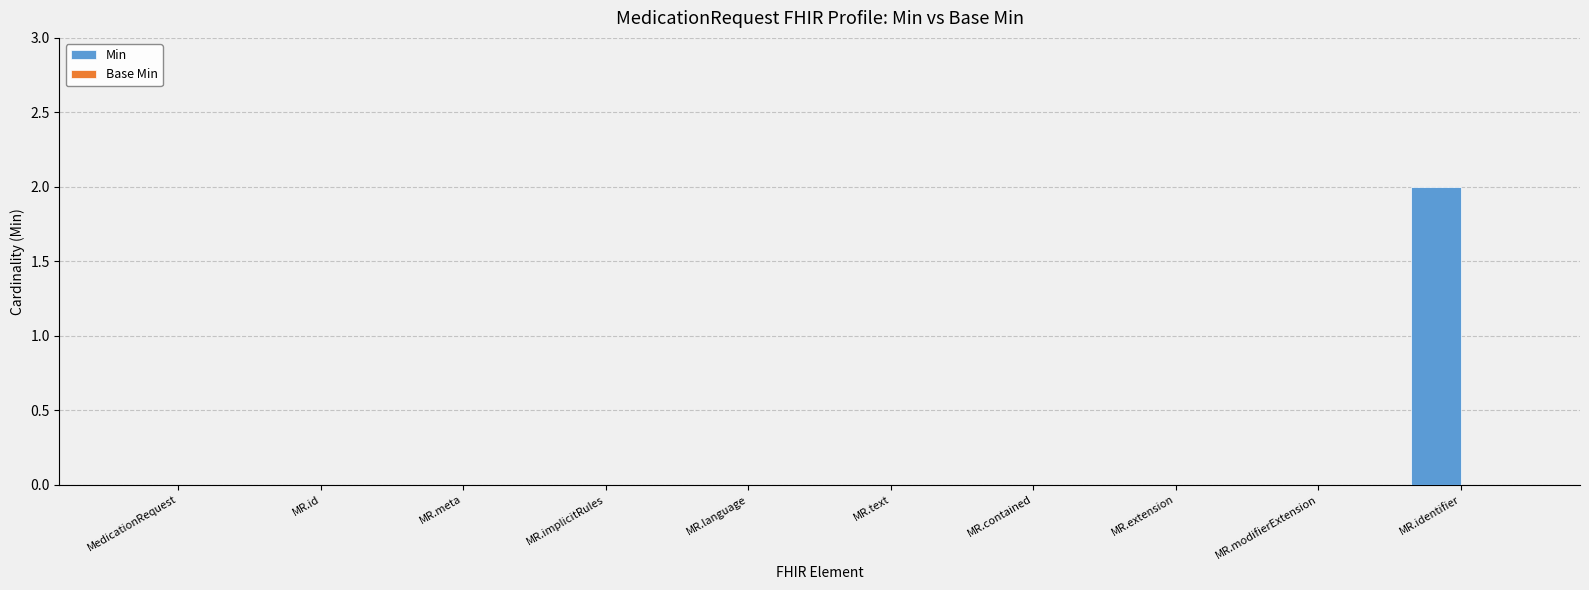

Are the bars horizontal?

No